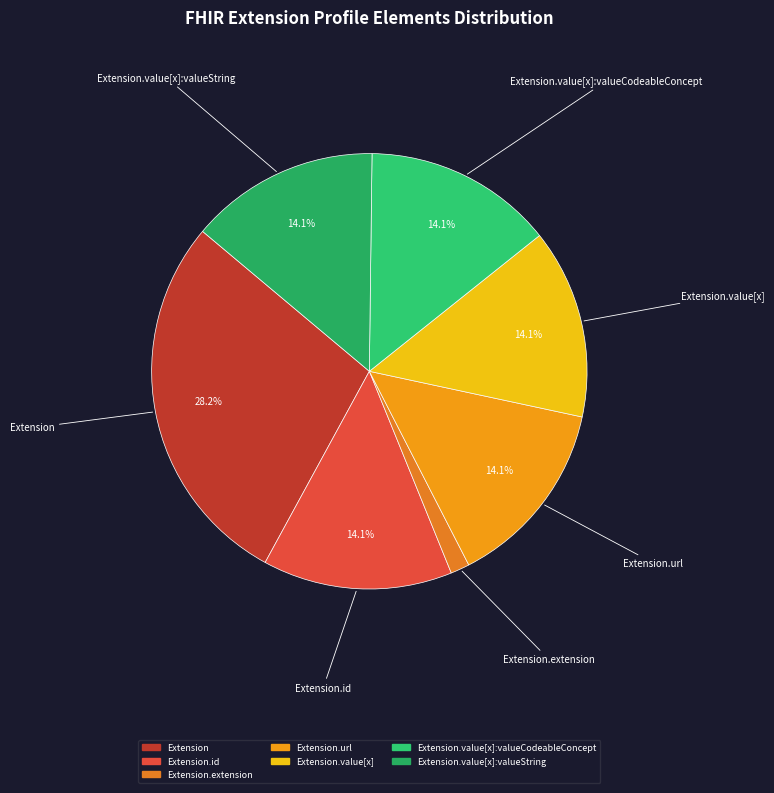

How many segments does this pie chart have?

7